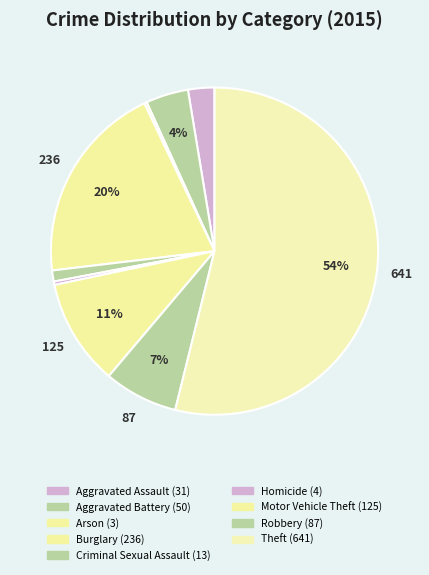

Is the sum of Aggravated Assault and Theft greater than half?

Yes